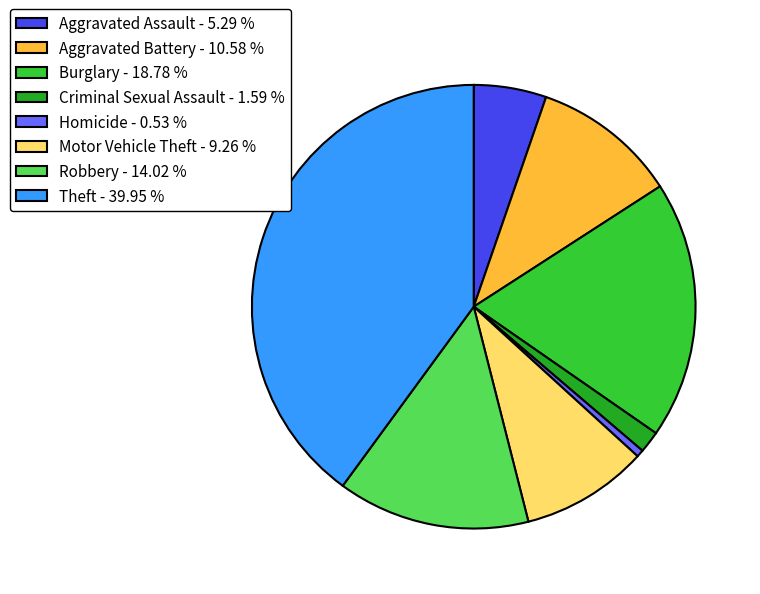

Does Aggravated Assault represent more than half of the total?

No